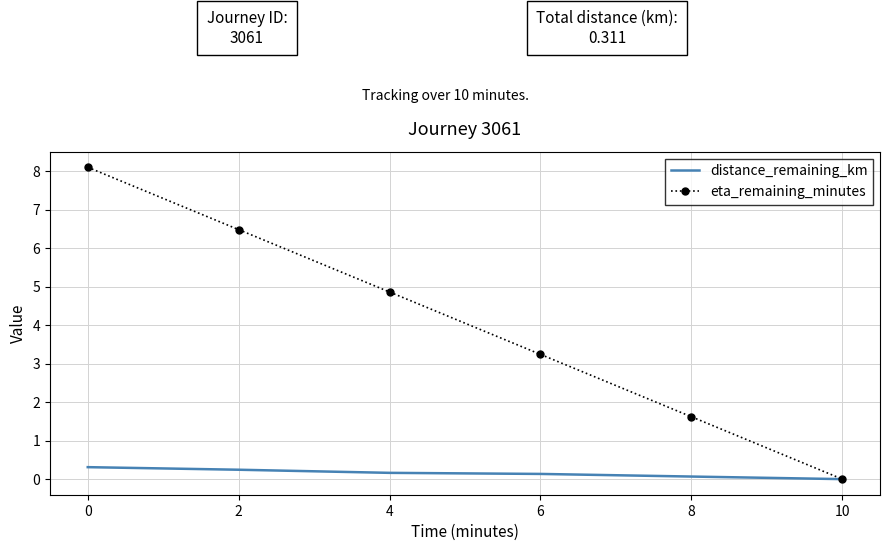

Is it true that eta_remaining_minutes equals 1.4 at 2?

False